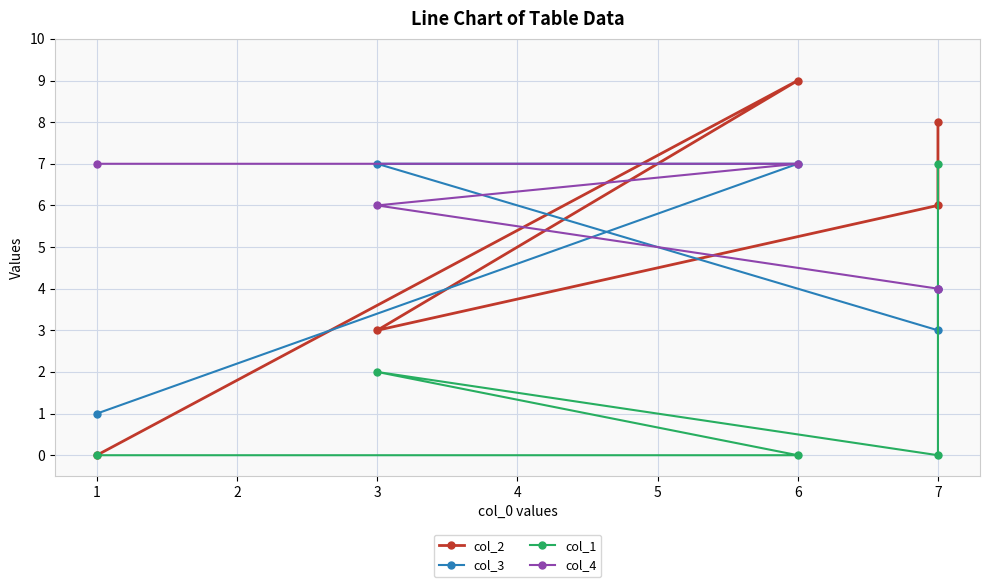

True or false: col_1 and col_2 intersect in this chart.

False